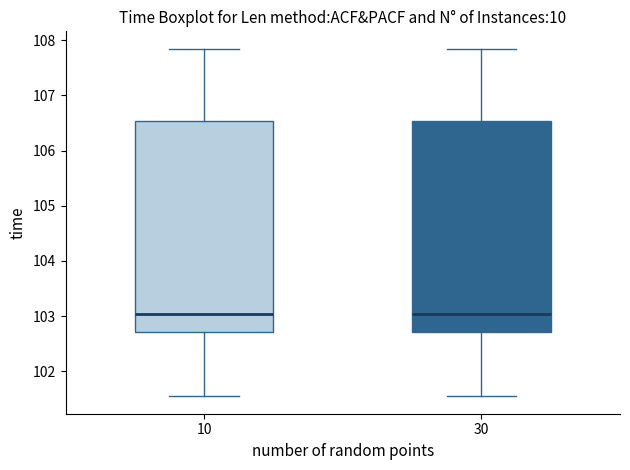

Reading left to right, read every box against the y-axis: the position of its median line, the range the box covers, and the ends of its whiskers. The values are not printed on the chart, so give them approximately, as read against the axis.

10: median 103.0, box 102.7 to 106.5, whiskers 101.5 to 107.8
30: median 103.0, box 102.7 to 106.5, whiskers 101.5 to 107.8